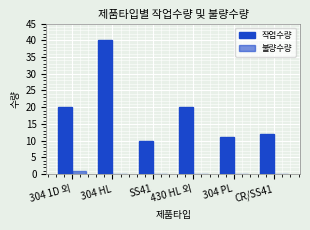

How many groups of bars are there?

6